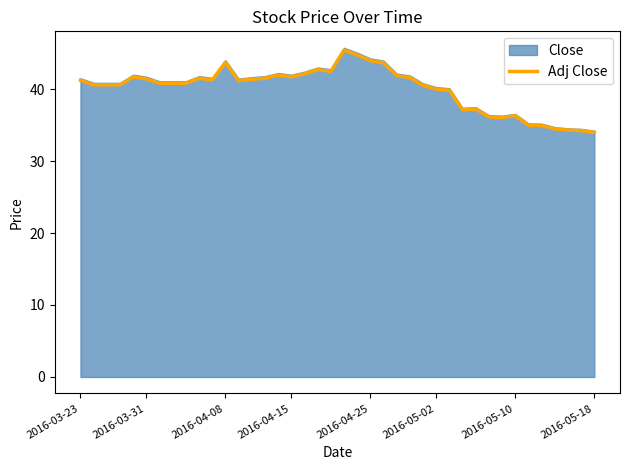

What is the minimum value for Adj Close?

34.0